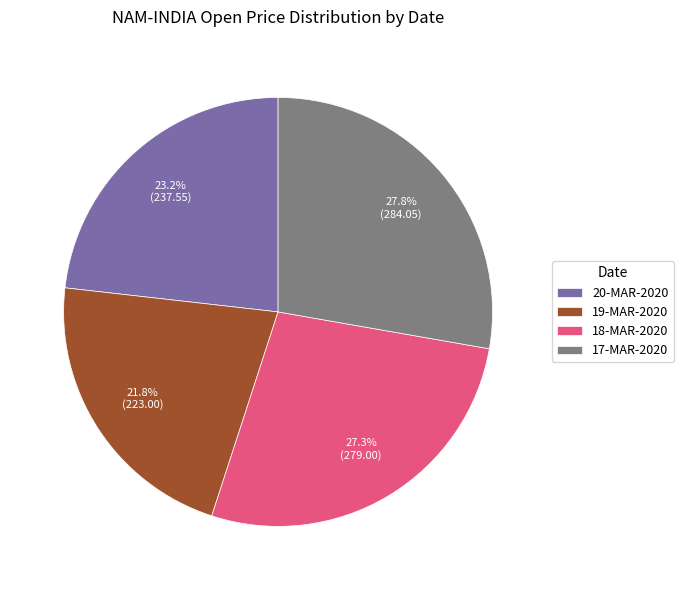

How many slices are in this pie chart?

4